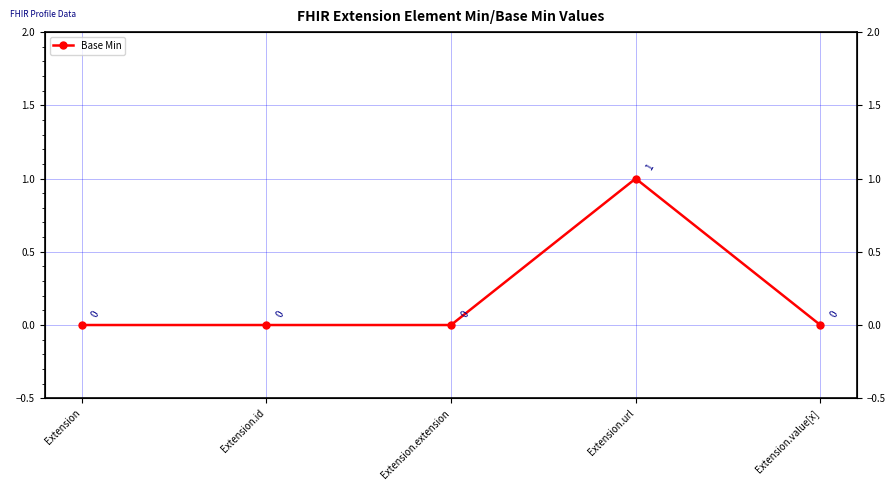

How many interior local peaks (higher than both neighbors) does the data have?

1